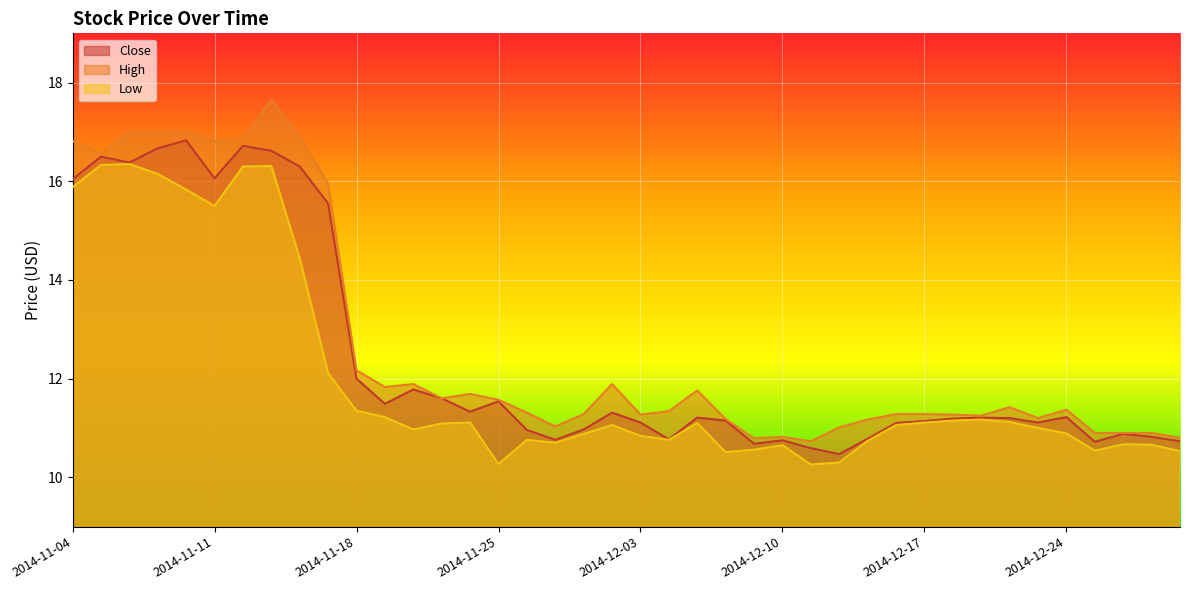

At how many categories does at least one series exceed 14?

10